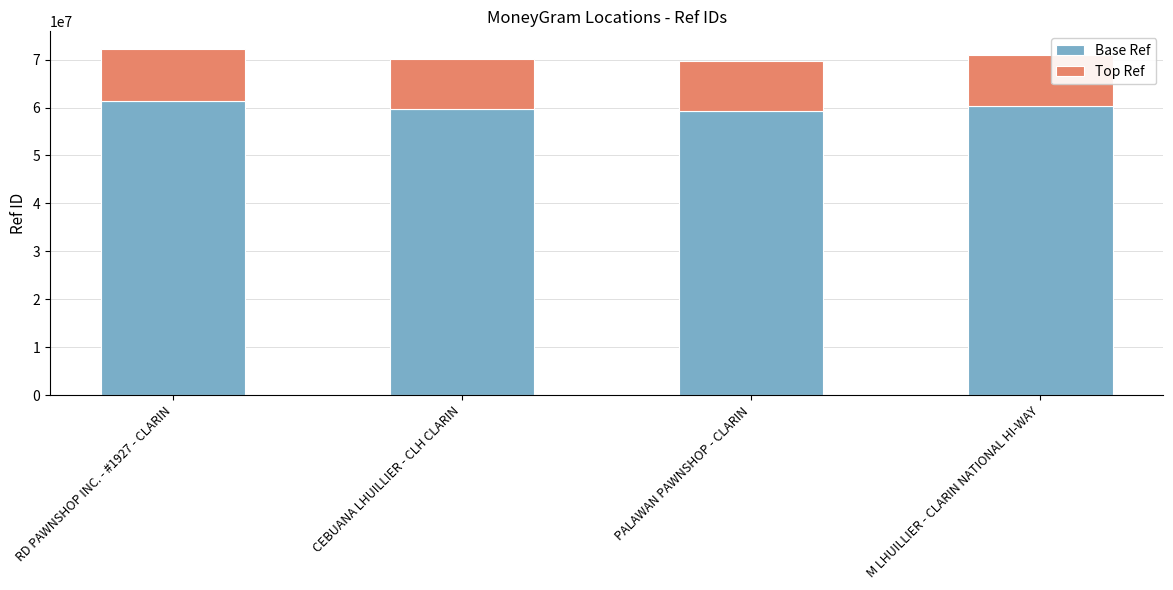

The value of Base Ref at PALAWAN PAWNSHOP - CLARIN is 59292842.2. True or false?

True